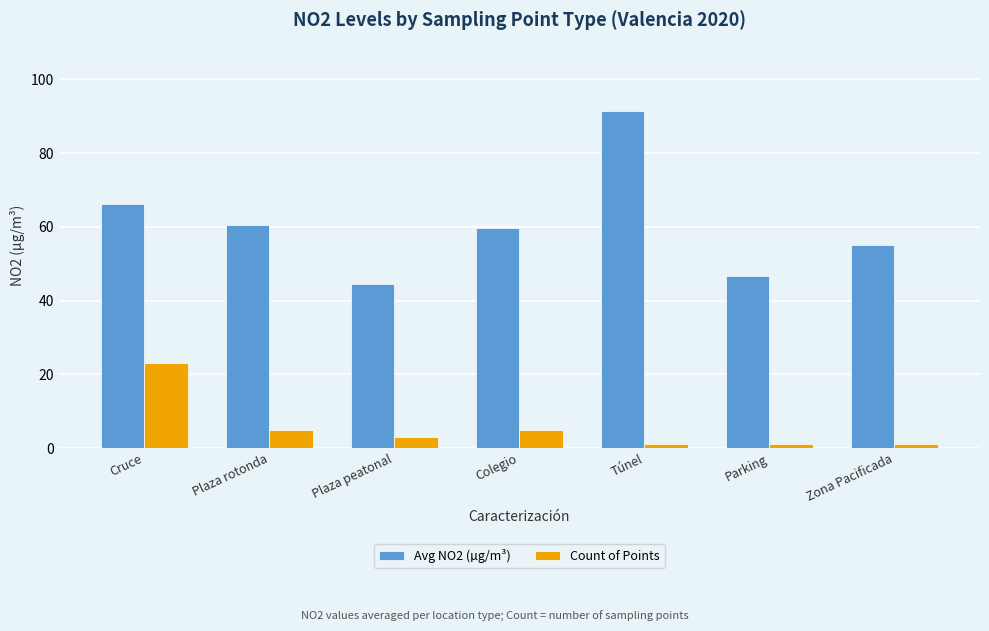

Between Cruce and Túnel, which series saw the biggest shift?

Avg NO2 (µg/m³)